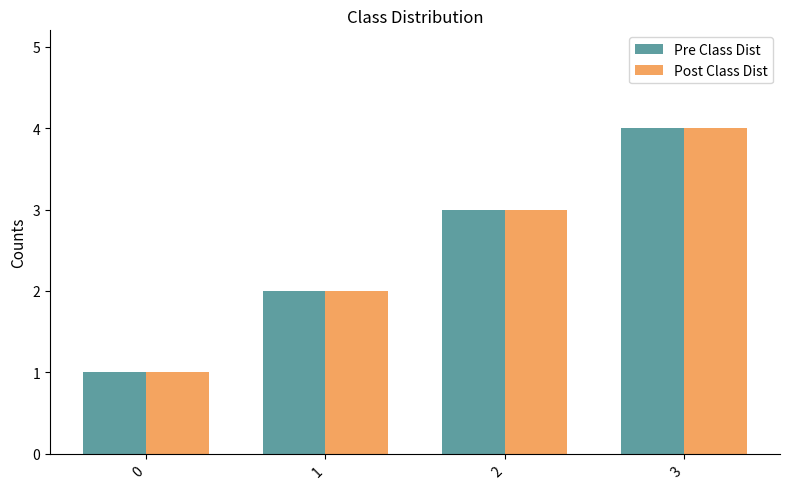

How many bars are there in each group?

2